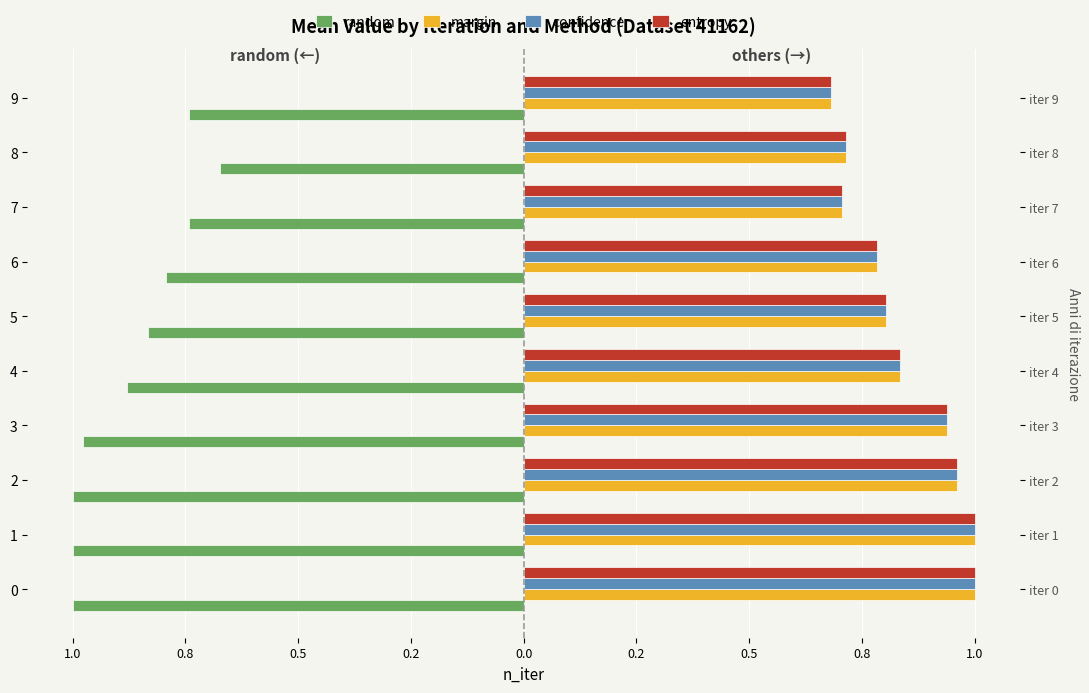

What is the value of the margin bar at the 2nd from the left?

1.0